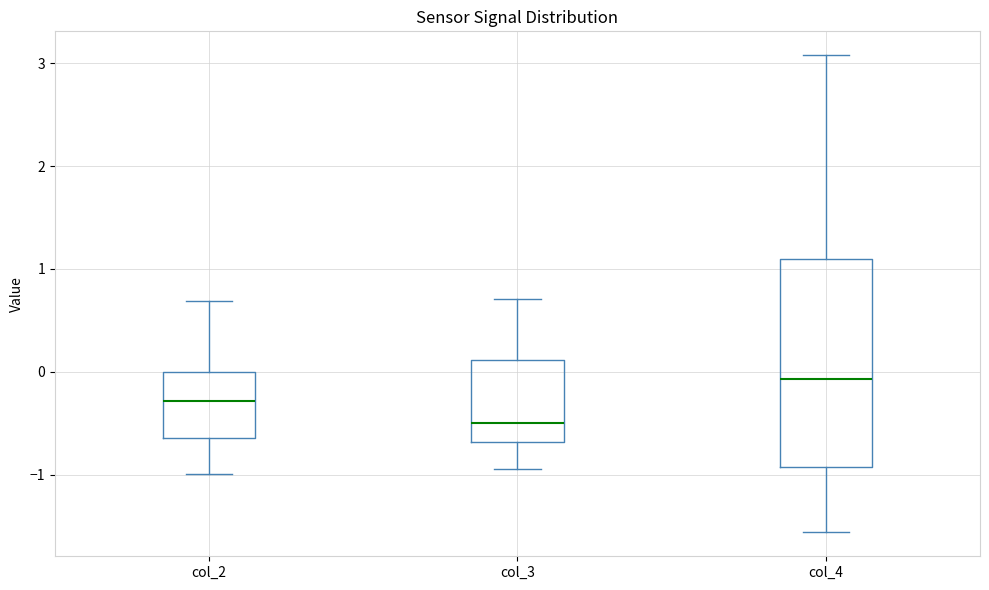

Which box's median line is the highest?

col_4